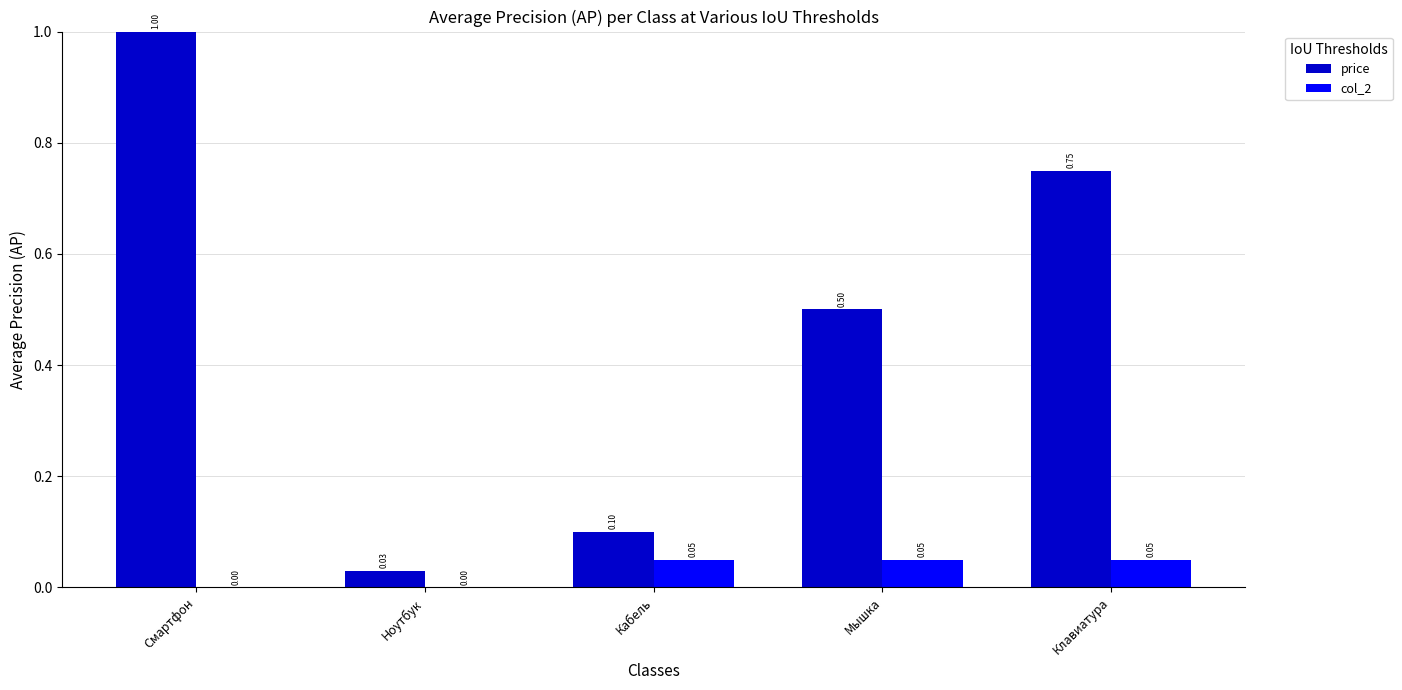

What is the highest value of the col_2 series?

0.1